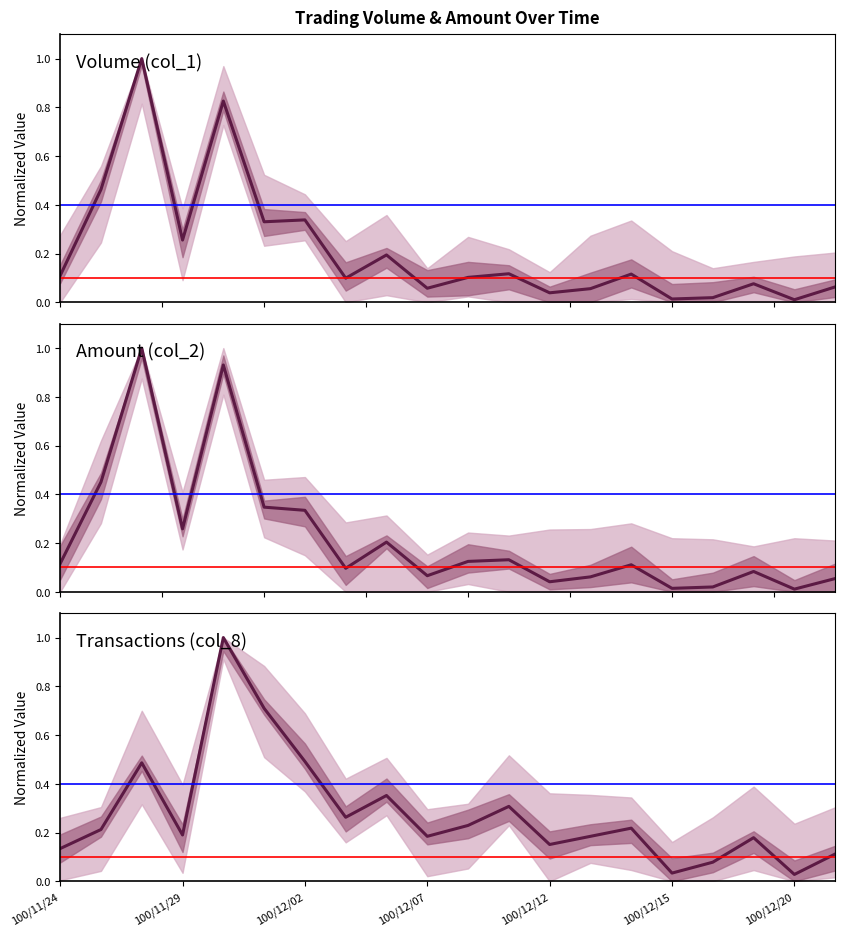

Where is Volume (col_1) nearest to the value 0?

100/12/20